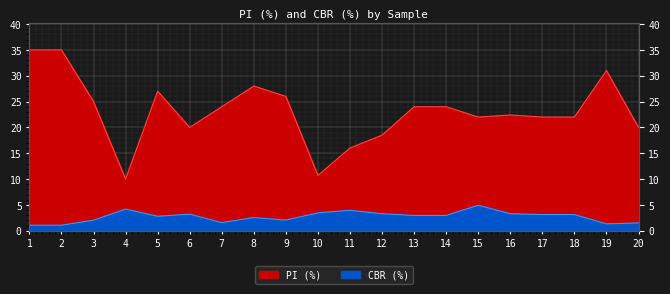

What is the difference between the maximum and second lowest values in the PI (%) series?

24.3